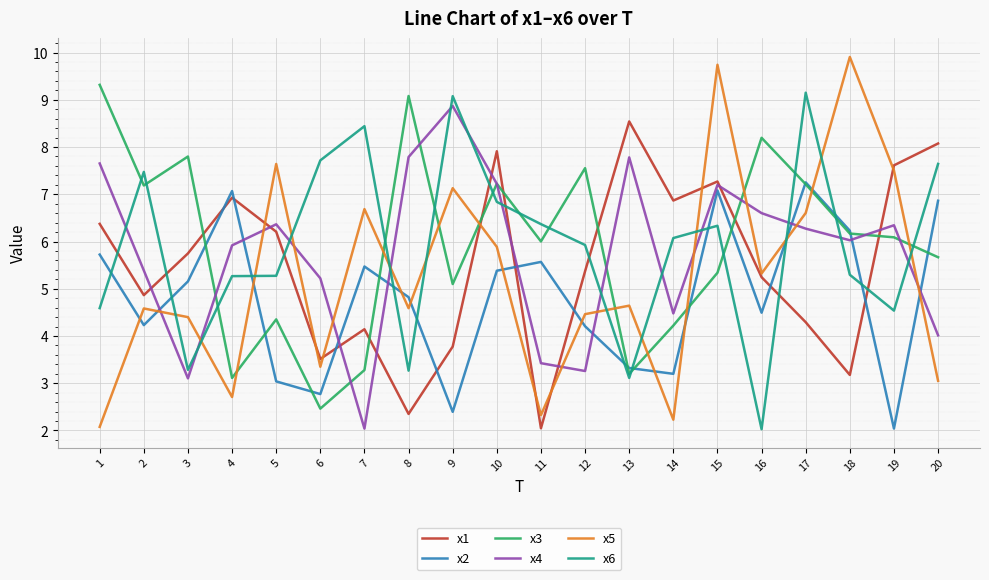

What is the difference between the maximum and second lowest values in the x4 series?

5.8